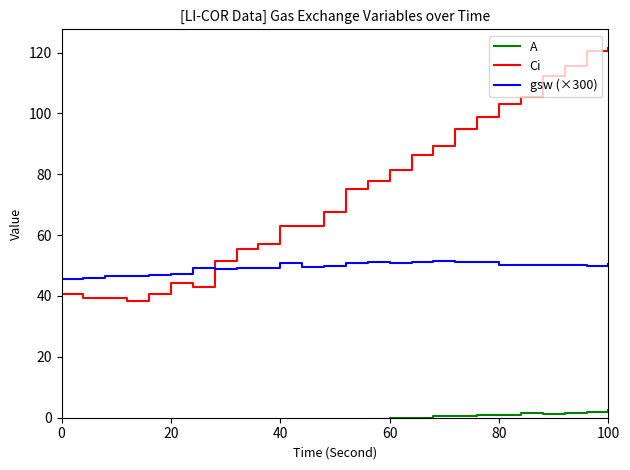

At which label does gsw (×300) first exceed 50?

40